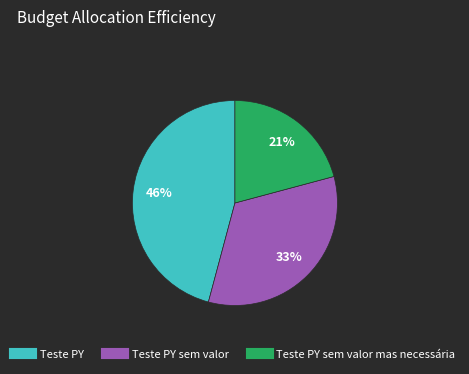

To the nearest percent, what is the average slice percentage?

33%